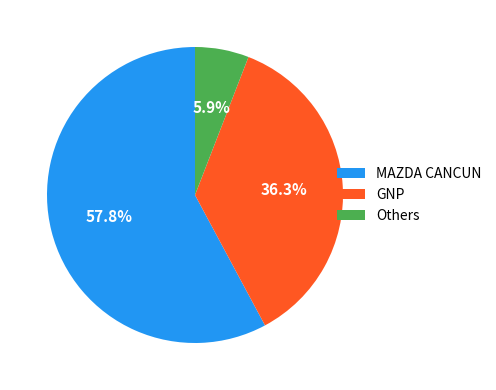

To the nearest percent, what is the difference between the largest and smallest slice percentages?

52%